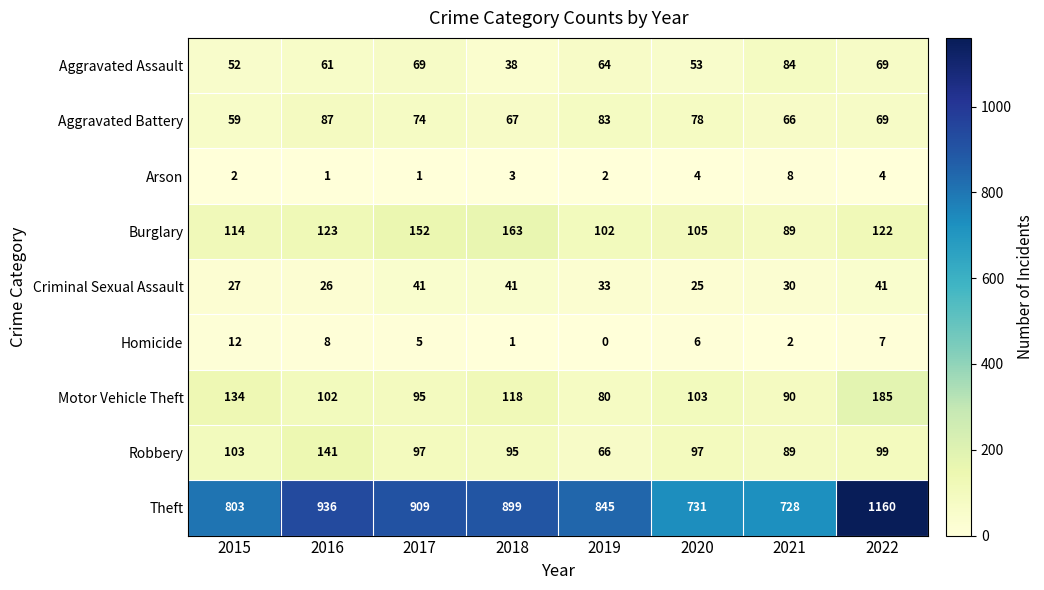

Is it true that Burglary equals 152 at 2017?

True